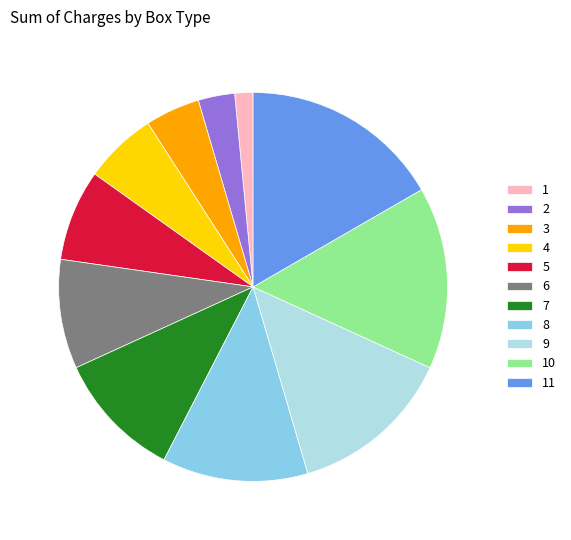

What is the smallest slice in the pie chart?

1